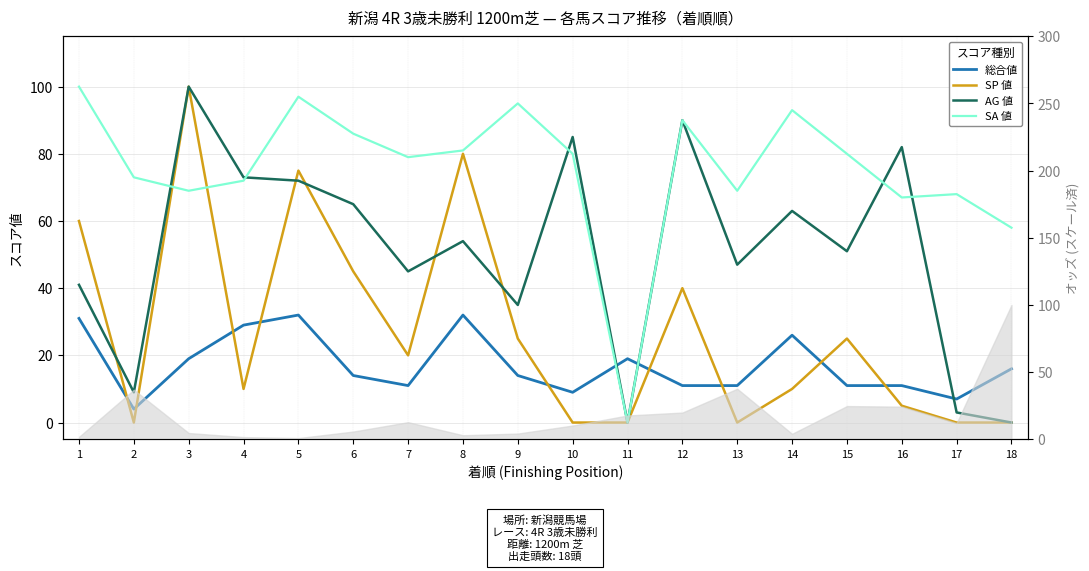

At which label is SA 値 closest to 50?

18